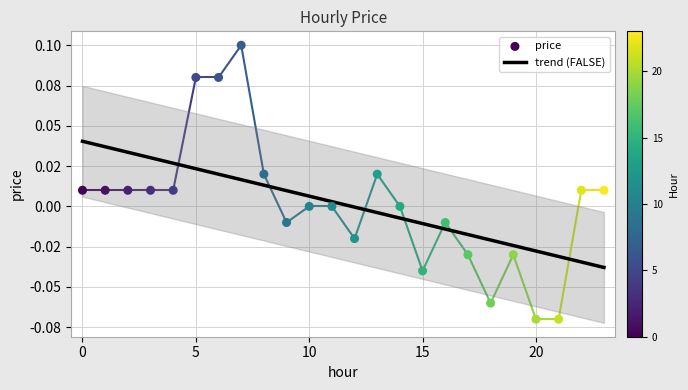

What is the change in value from 6 to 22?

-0.1